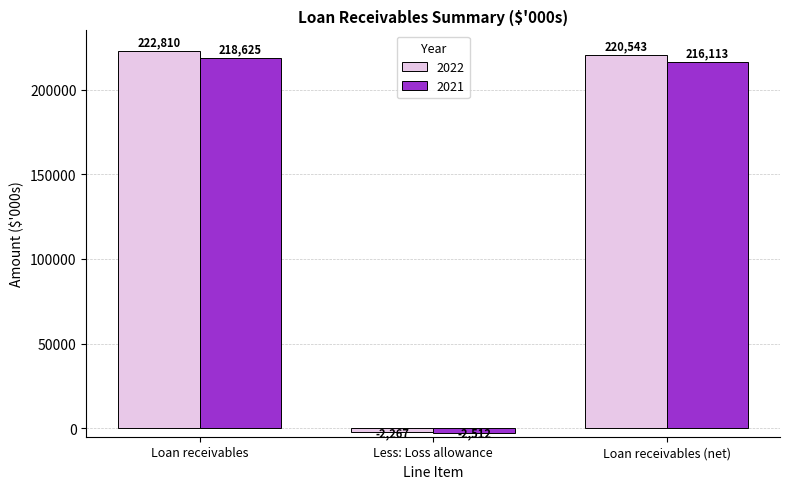

Between Loan receivables and Less: Loss allowance, which series saw the biggest shift?

2022